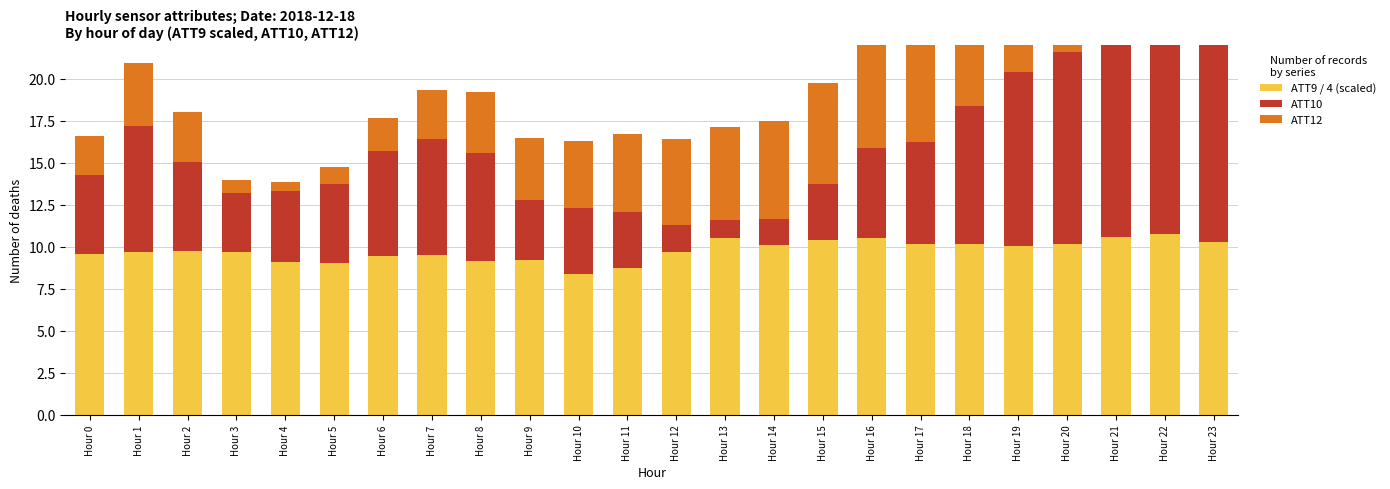

At which category does the chart reach its peak across all series?

Hour 23